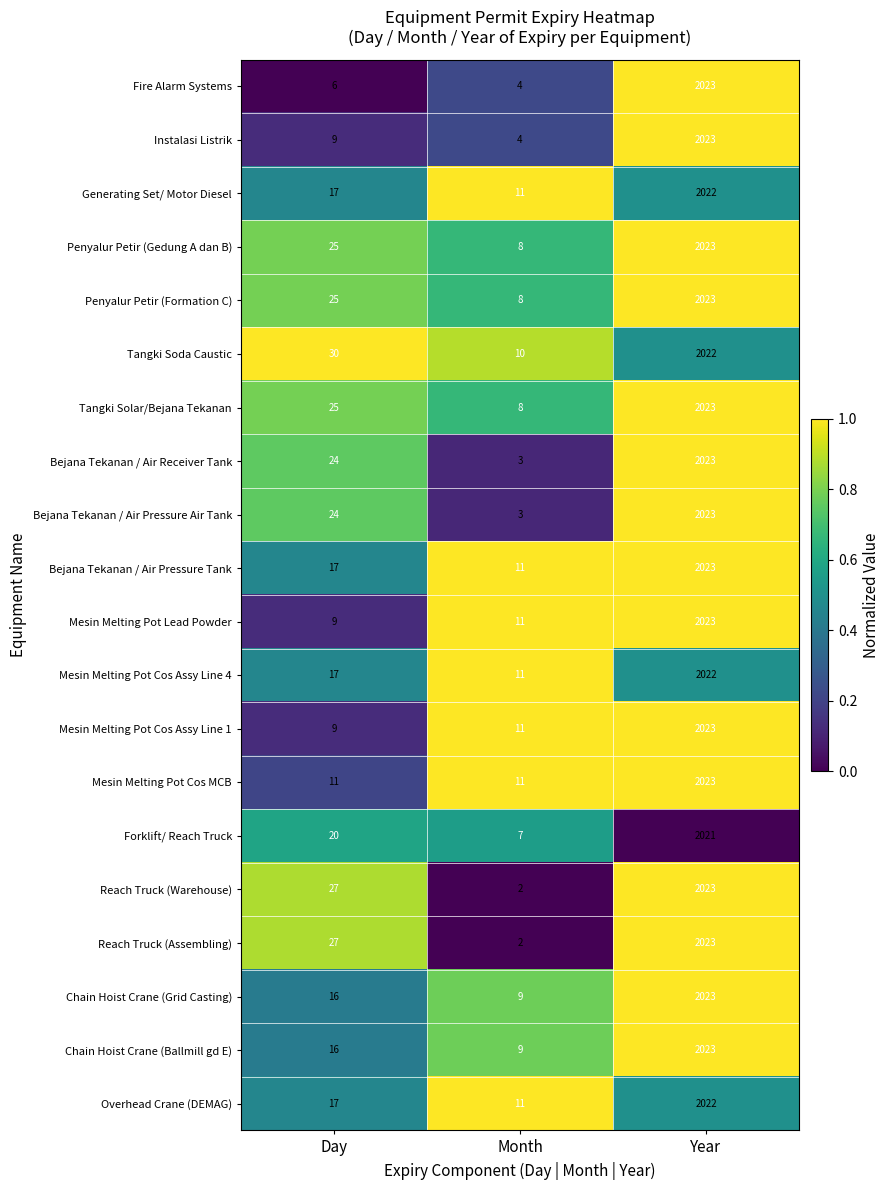

What is the sum of all Penyalur Petir (Formation C) values?

2056